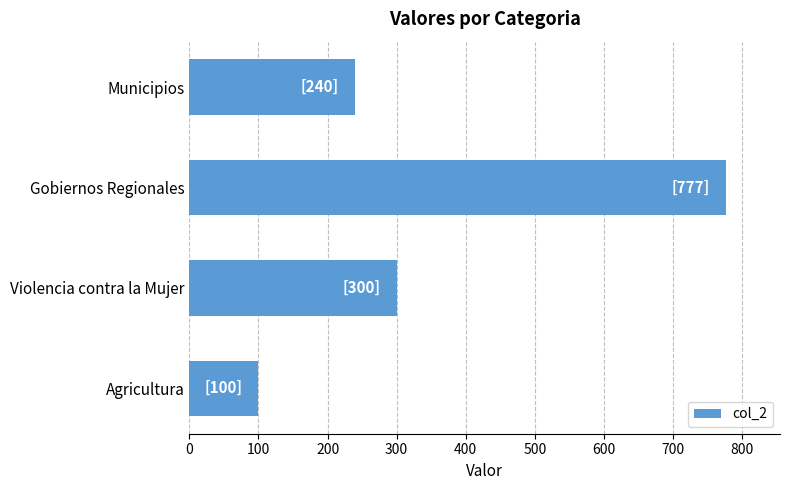

Are the bars horizontal?

Yes